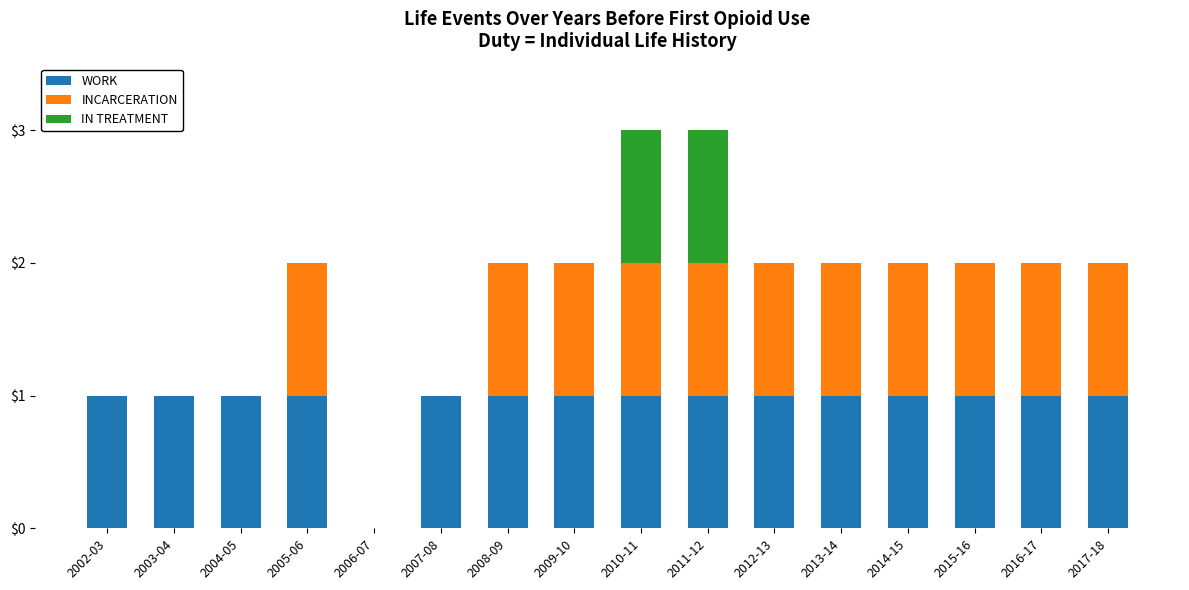

The value of WORK at 2015-16 is 1. True or false?

True